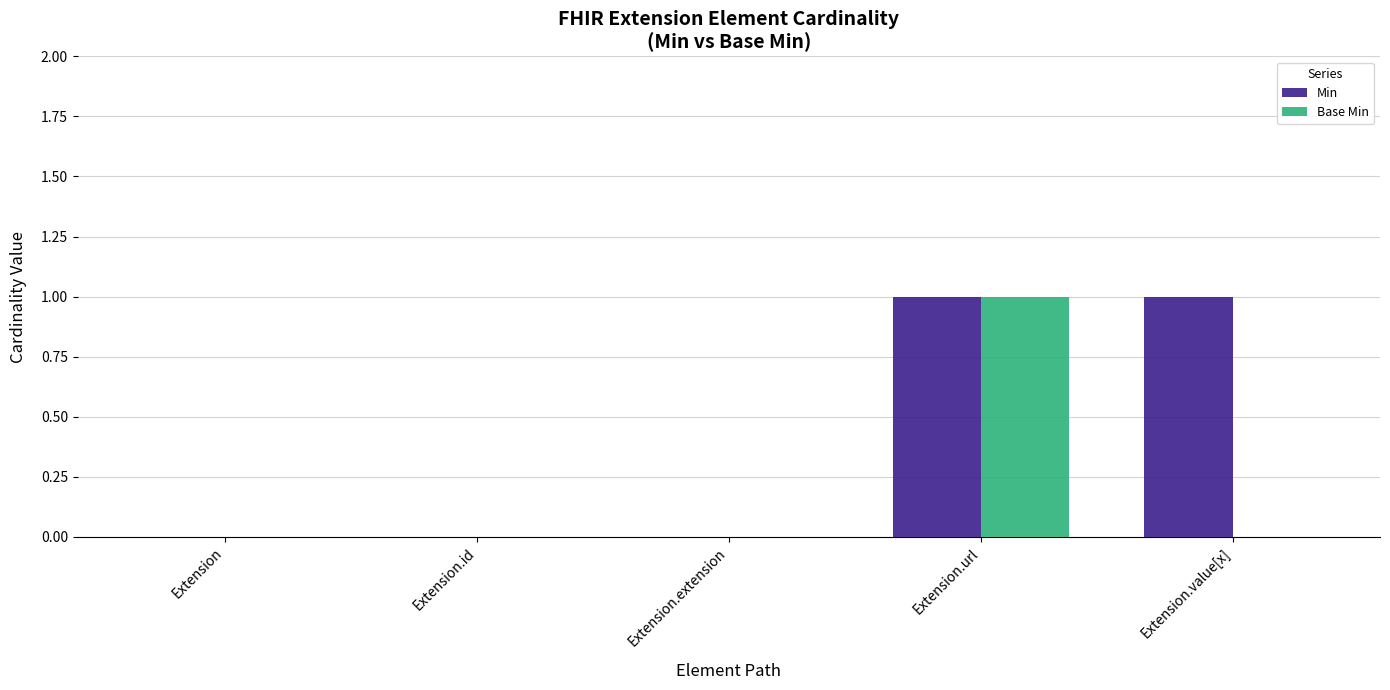

How many distinct data groups are displayed?

2